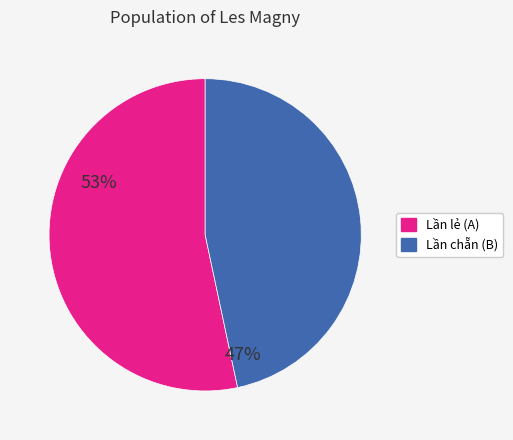

Is there any slice that represents more than half of the pie?

Yes